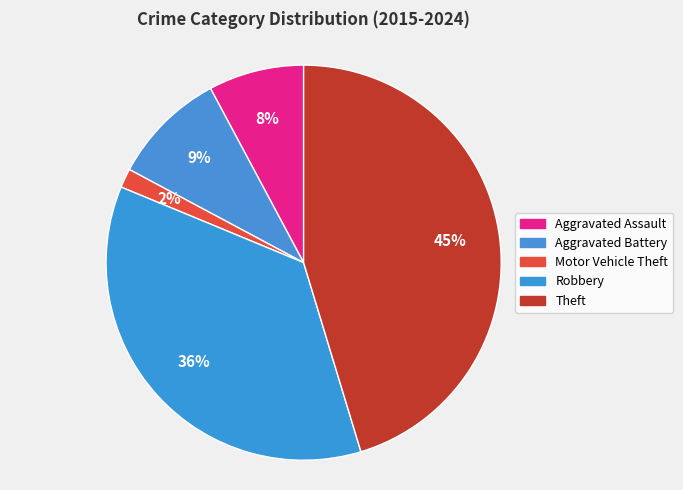

How many segments does this pie chart have?

5